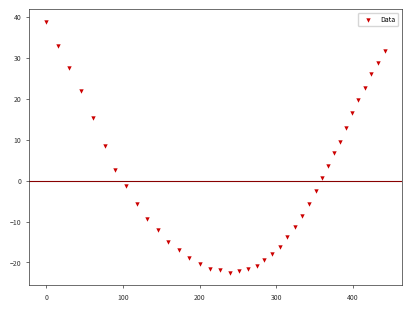

What is the range of Y values (max minus min)?

61.3